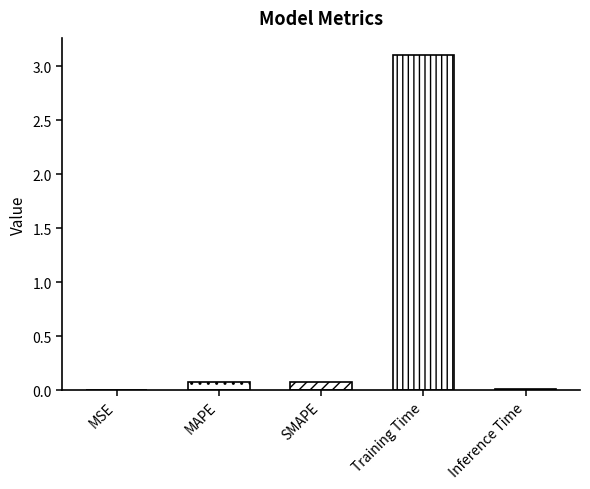

The chart shows a value of 3.1 at Training Time. True or false?

True